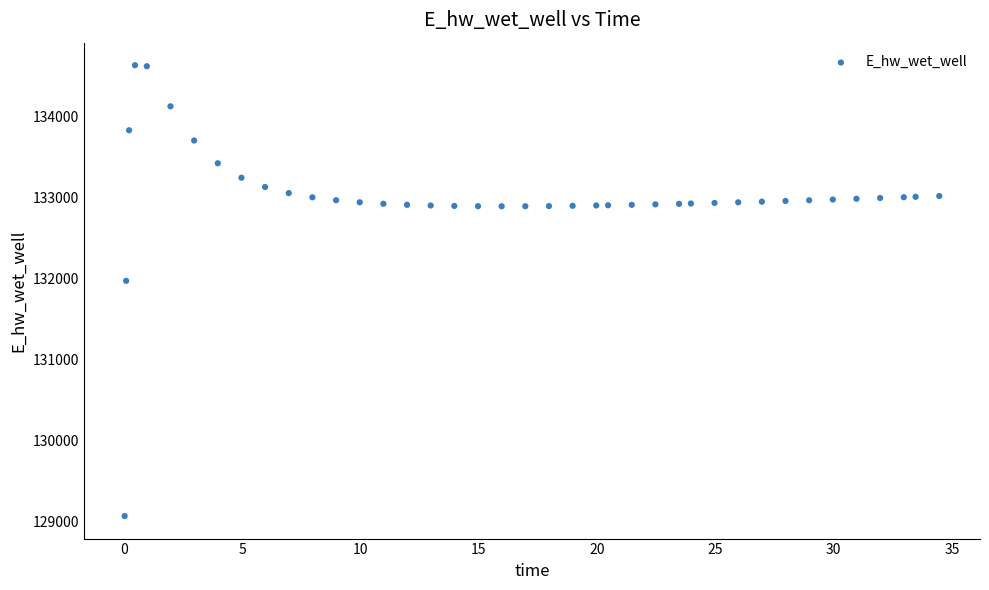

What Y value in the scatter plot is closest to 131849?

131970.0